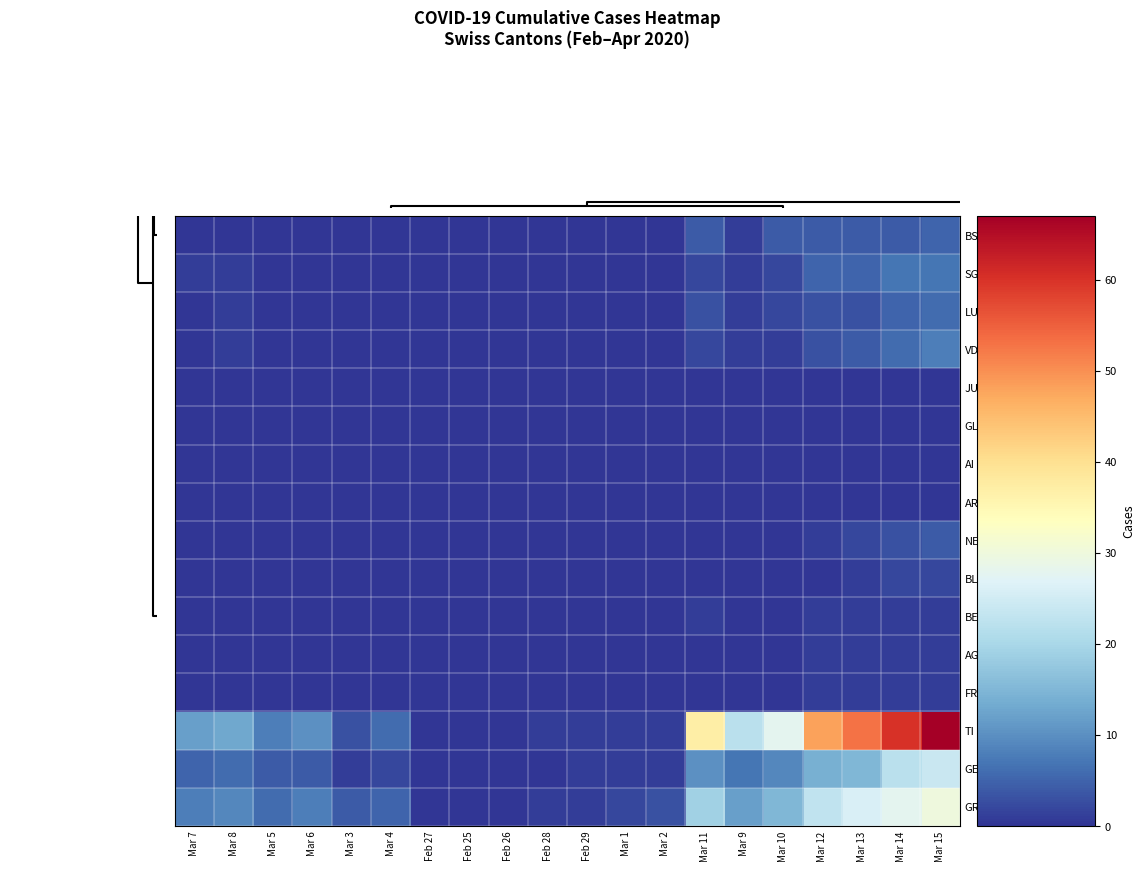

At which category does the chart reach its peak across all series?

Mar 15